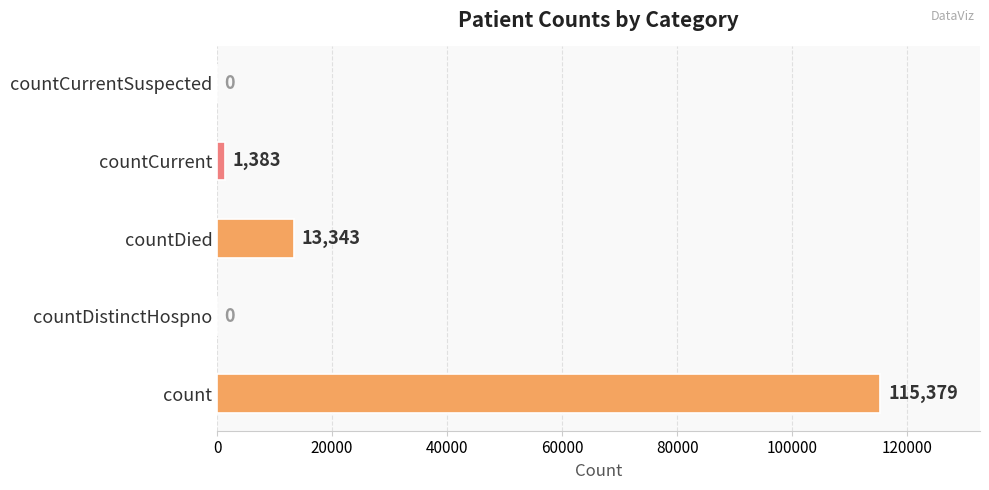

The chart shows a value of 13343 at countDied. True or false?

True